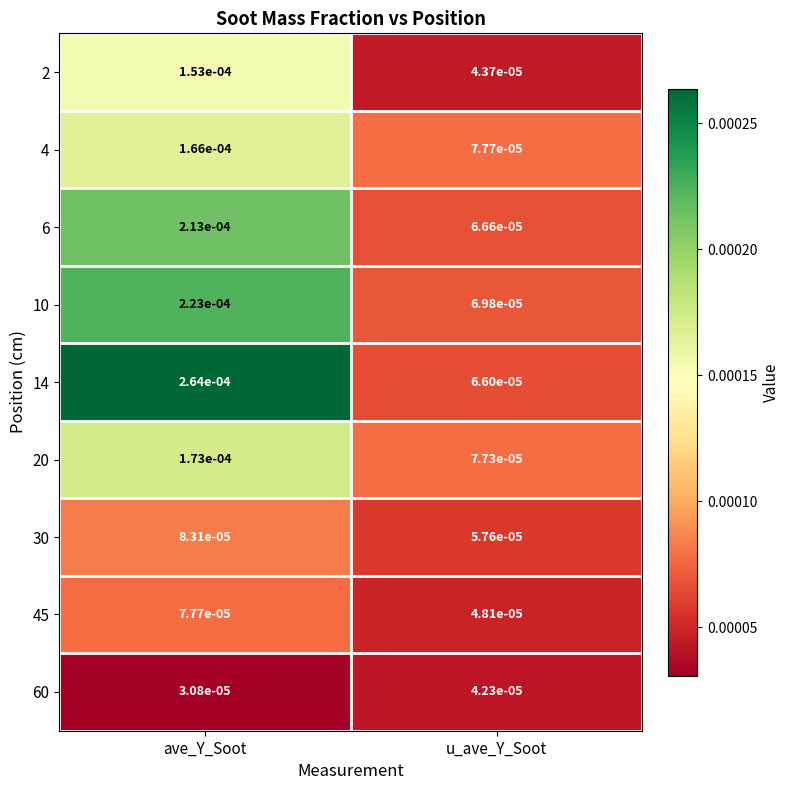

At which category is the sum across all series the highest?

ave_Y_Soot